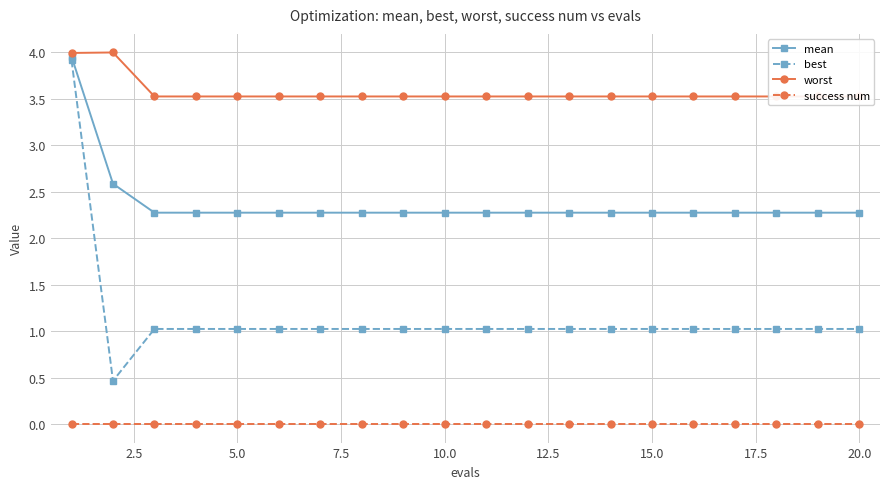

What is the spread (max minus min) of values at 5.0?

3.5